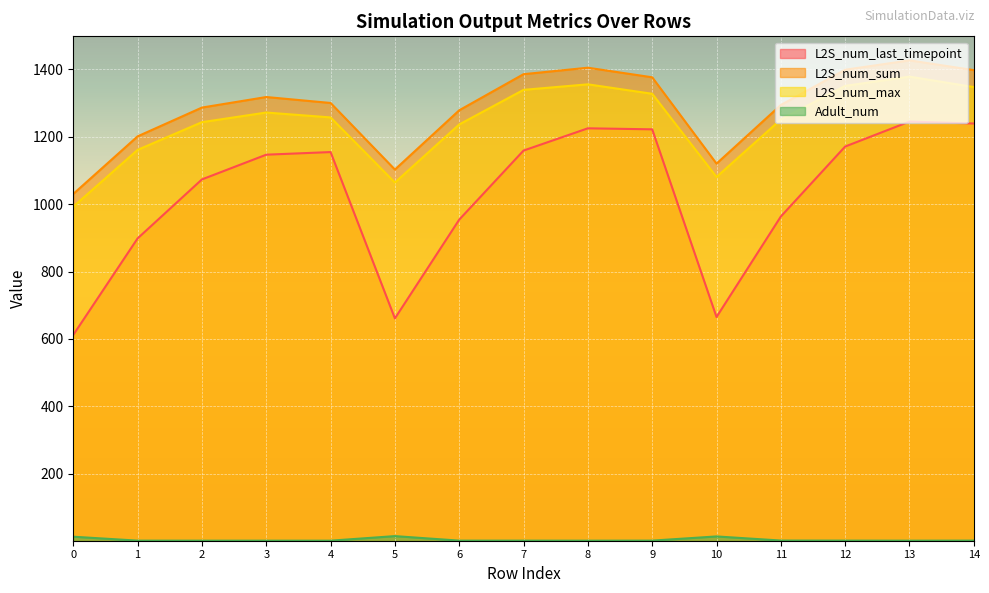

What is the value of the Adult_num point at the 13th from the left?

1.5